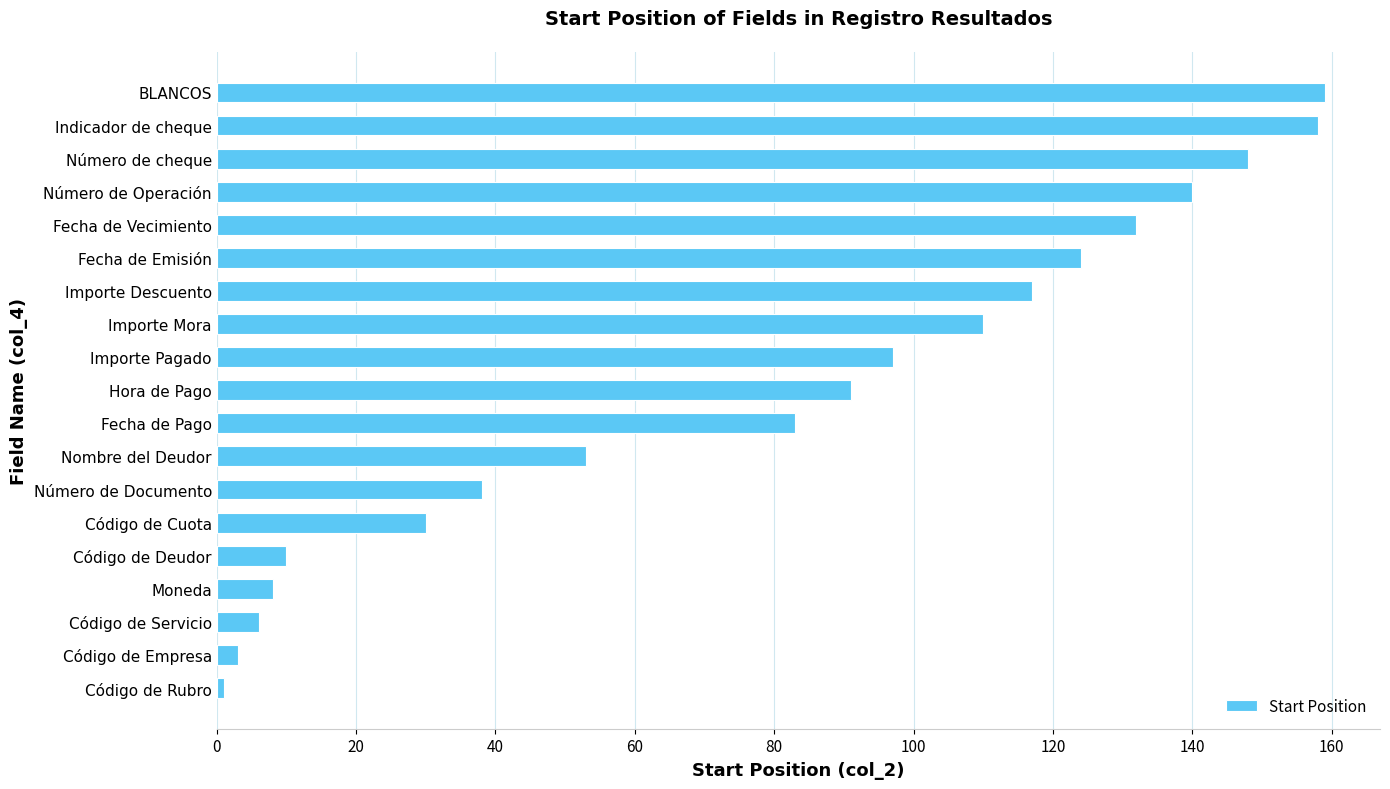

The value at Nombre del Deudor is 53. True or false?

True